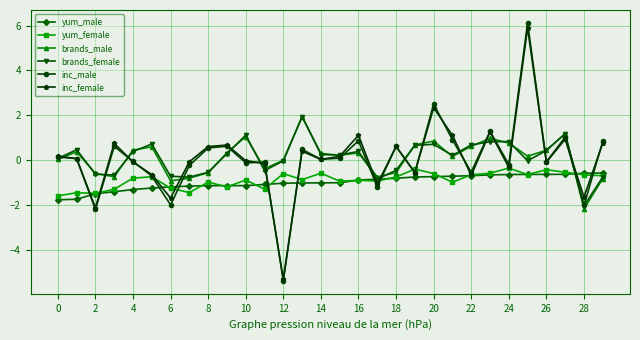

Which series has the largest range (max minus min)?

inc_male